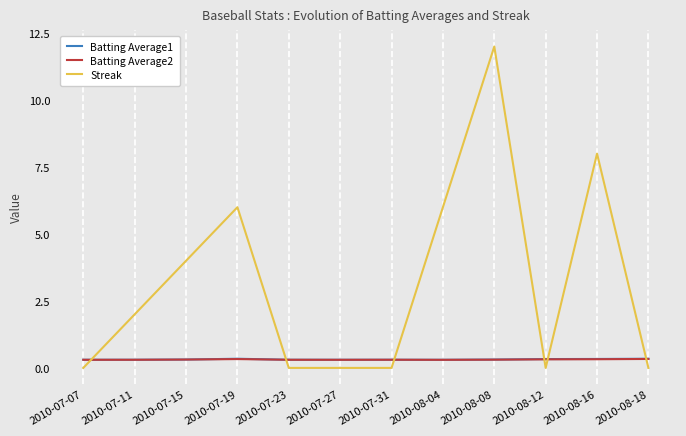

Is it true that Streak equals 7.8 at 2010-08-04?

False